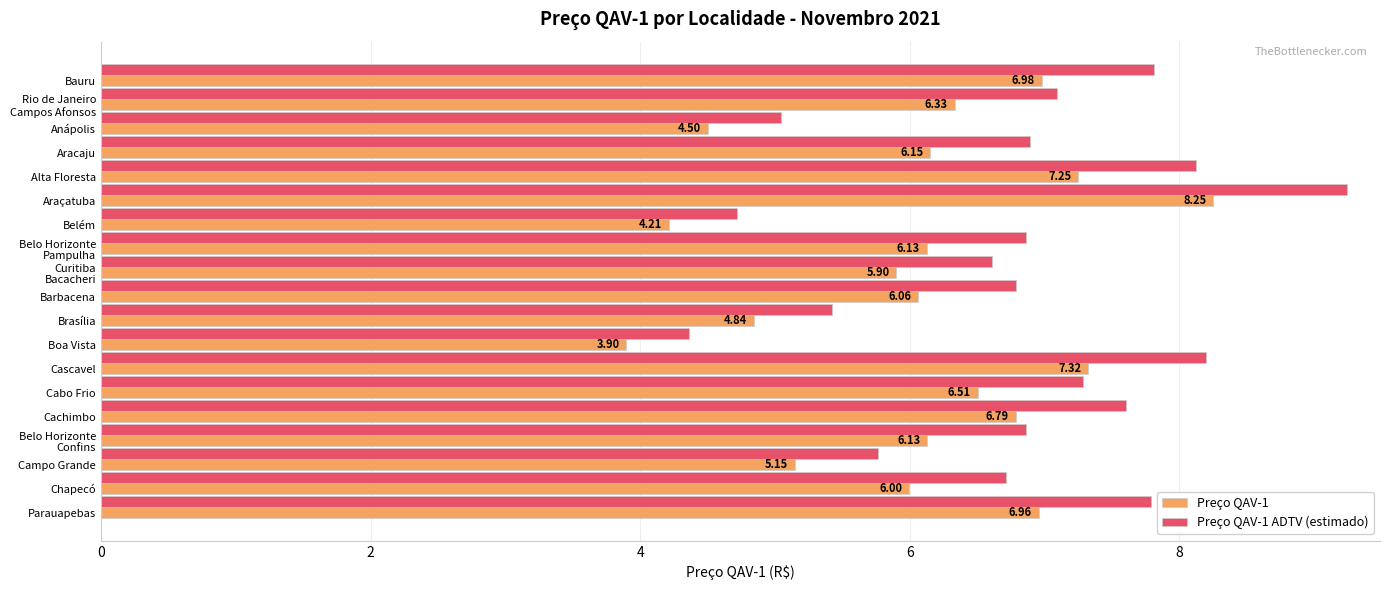

What is the difference between the highest and lowest values at Anápolis?

0.5